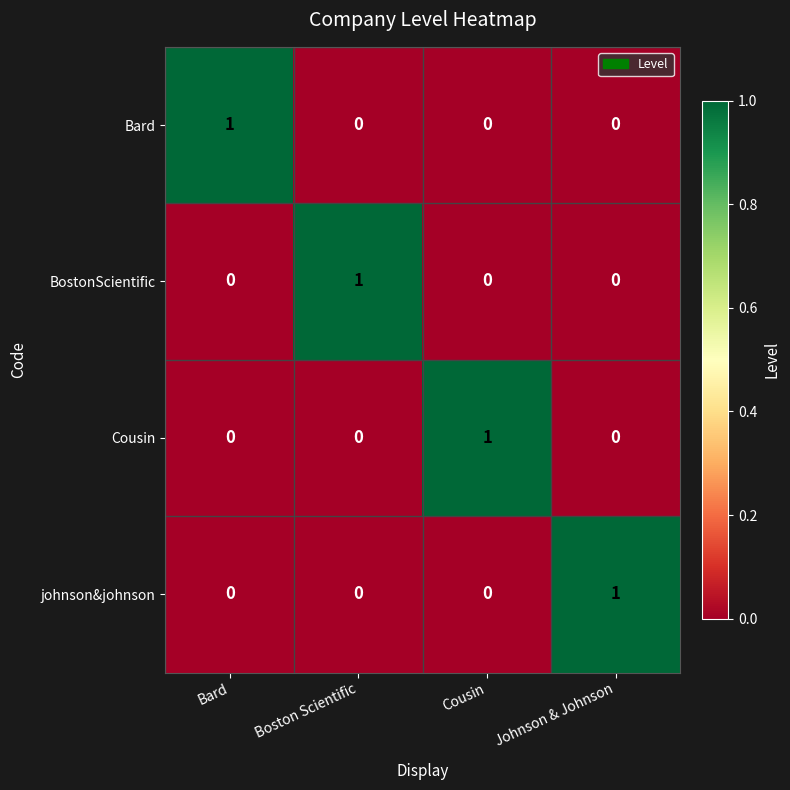

What is the difference between the highest and lowest values at Cousin?

1